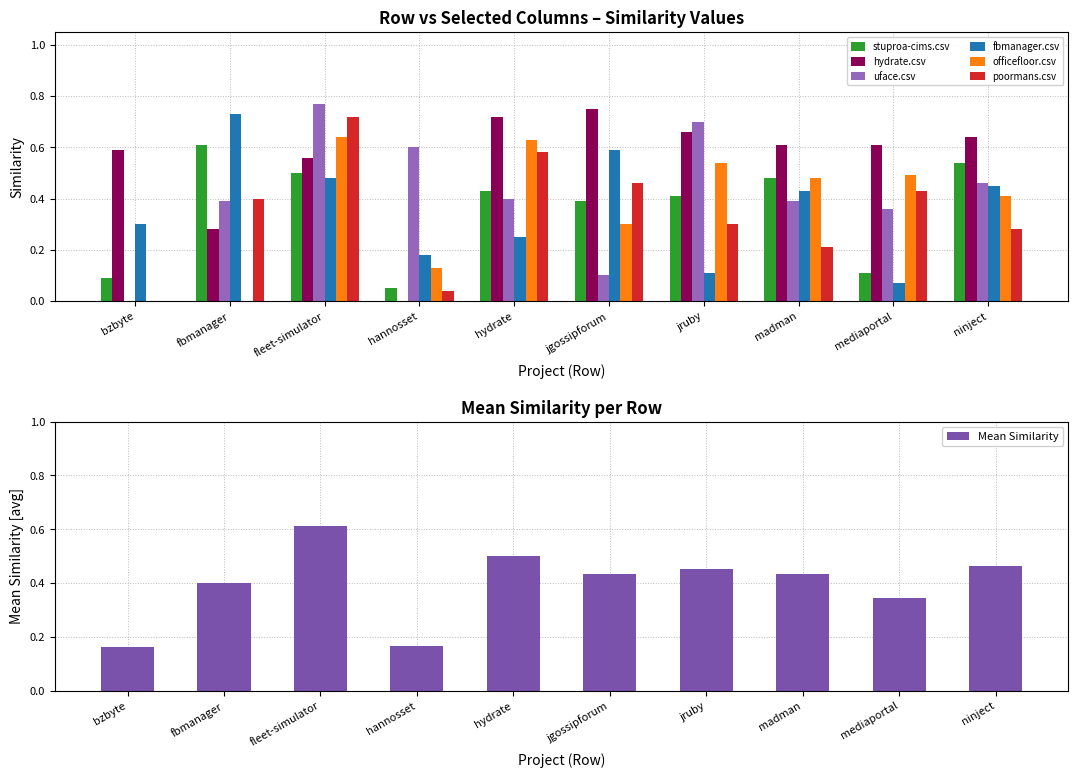

Does the chart contain stacked bars?

No